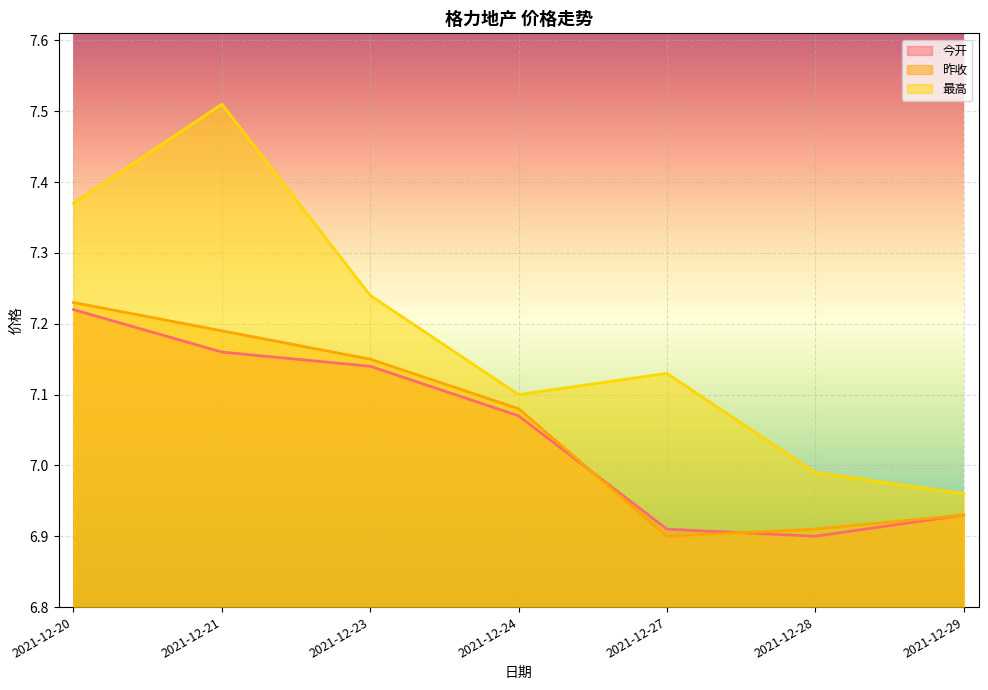

What are all the series names shown in the legend?

今开, 昨收, 最高